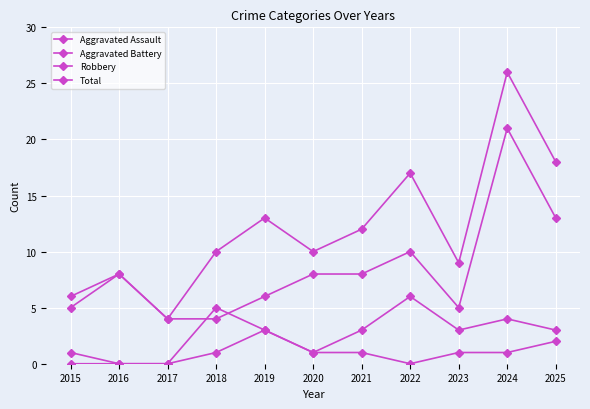

How many interior local valleys does the Aggravated Assault series have?

1